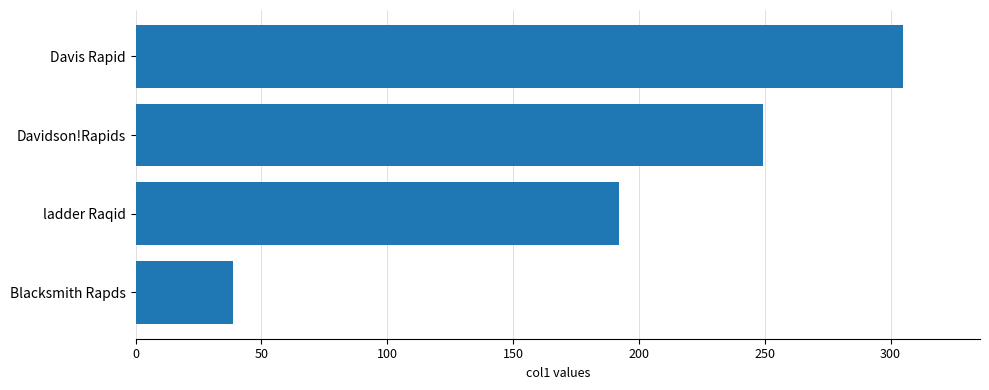

What is the label of the 2nd bar from the top?

Davidson!Rapids